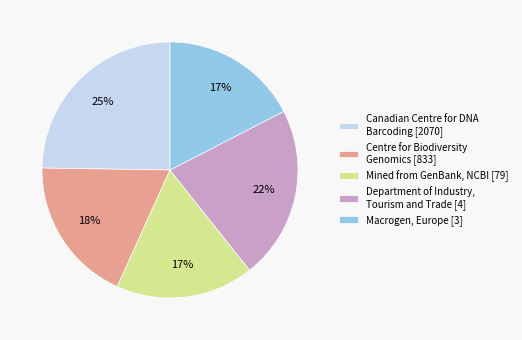

To the nearest percent, what is the average slice percentage?

20%